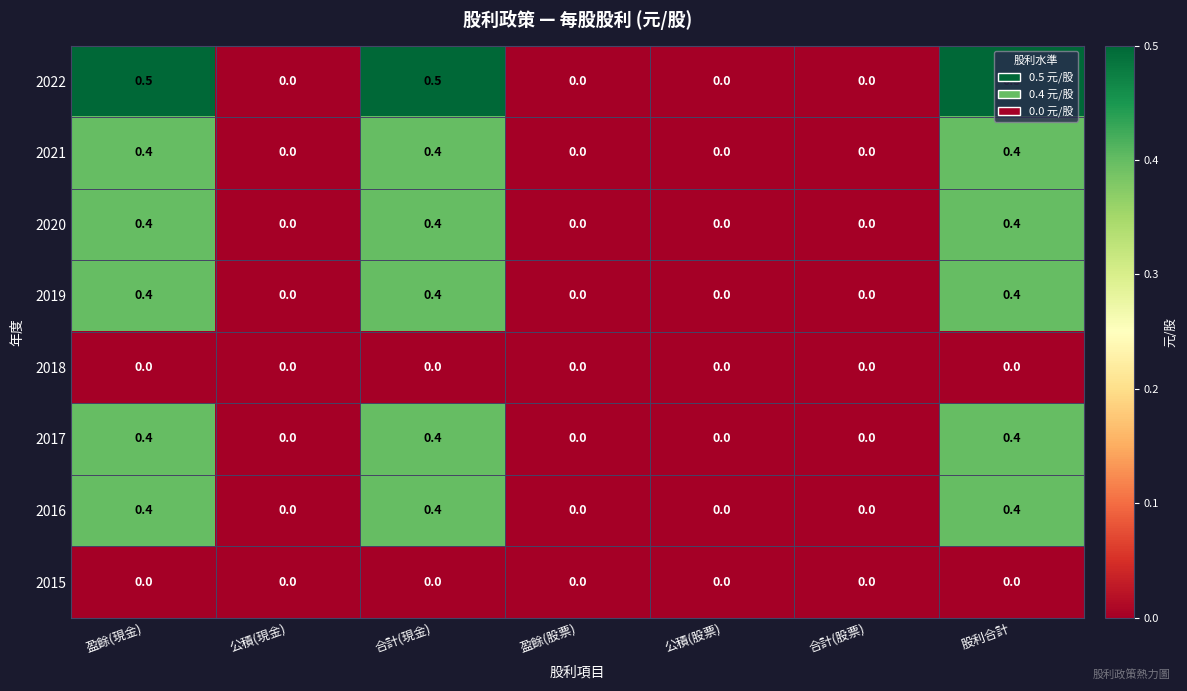

True or false: 2022 has a value of 0.1 at 股利合計.

False